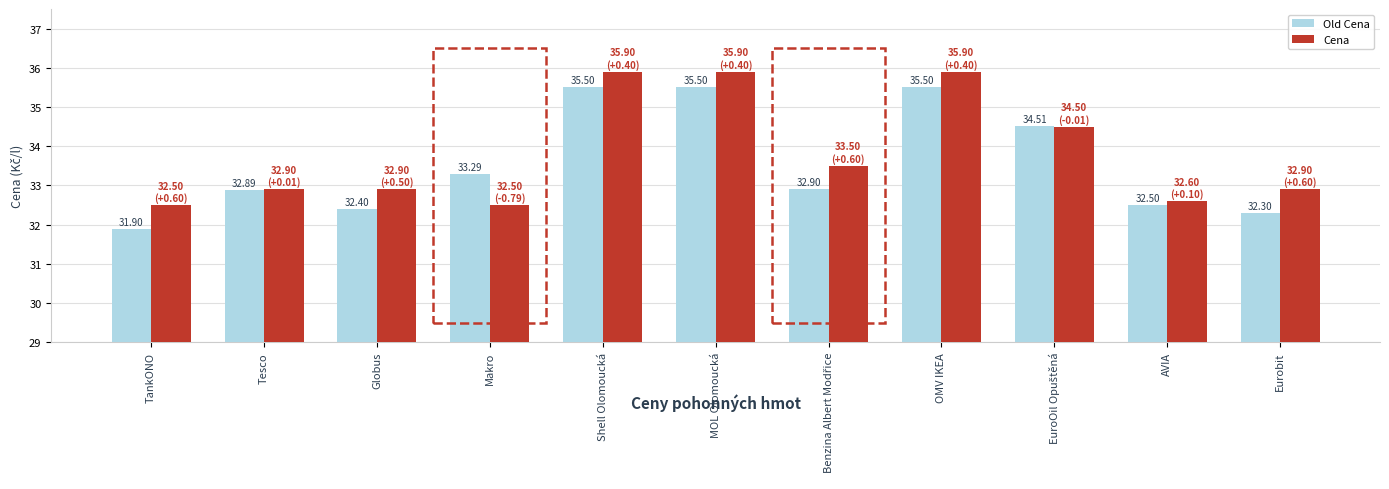

Where does the Old Cena series first go above 32?

Tesco